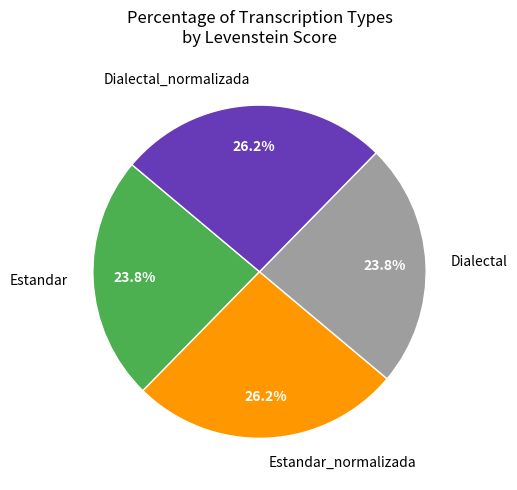

To the nearest percent, what portion does Dialectal_normalizada represent?

26%